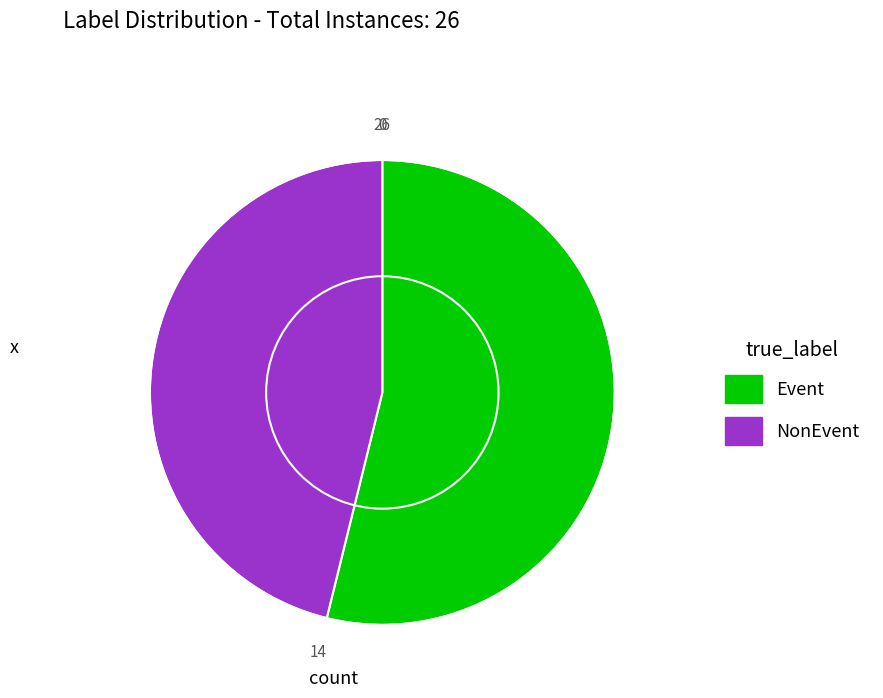

Which category has the smallest portion of the pie?

NonEvent